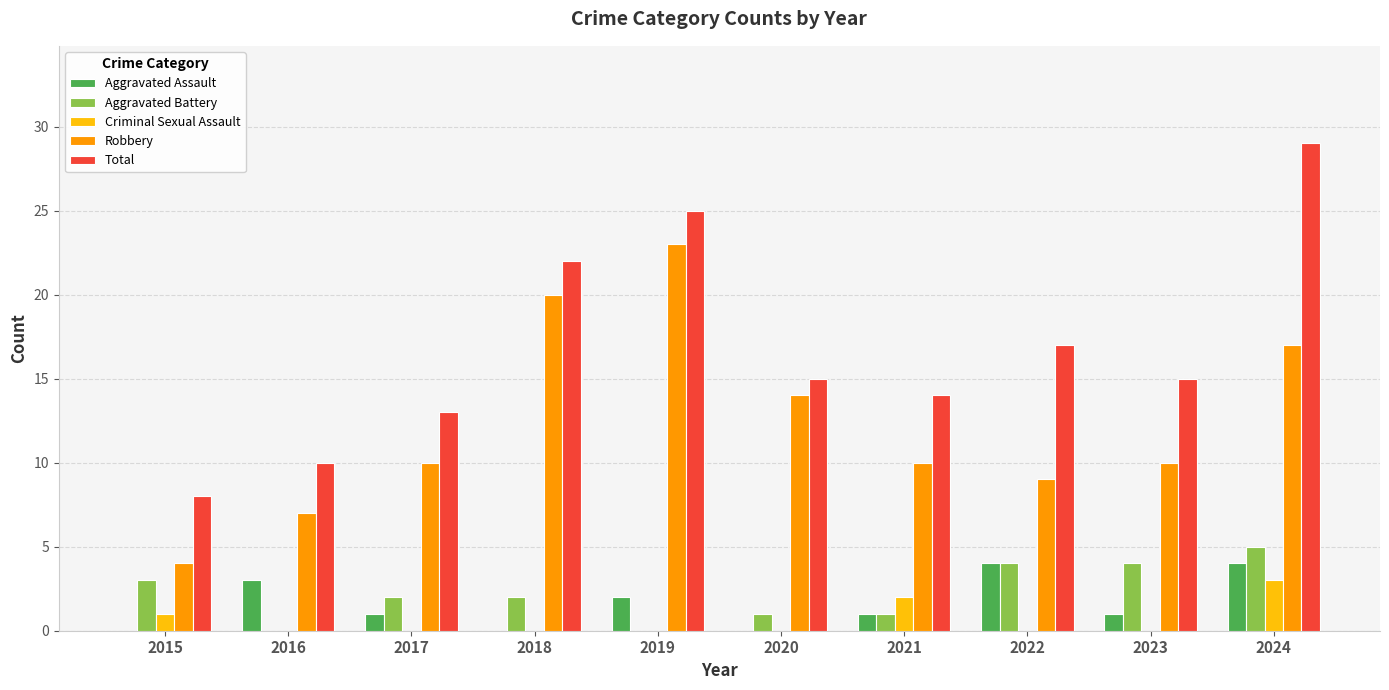

The Robbery series shows 2 at 2016. True or false?

False